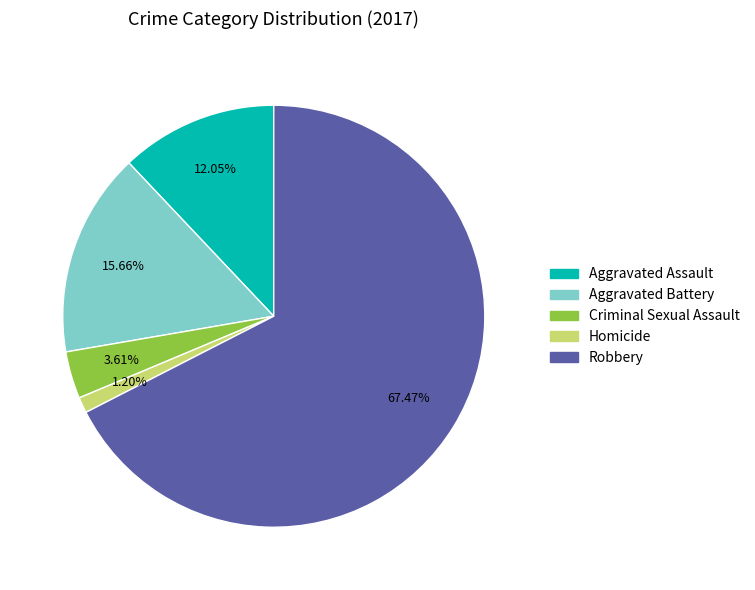

To the nearest percent, what is the average slice percentage?

20%